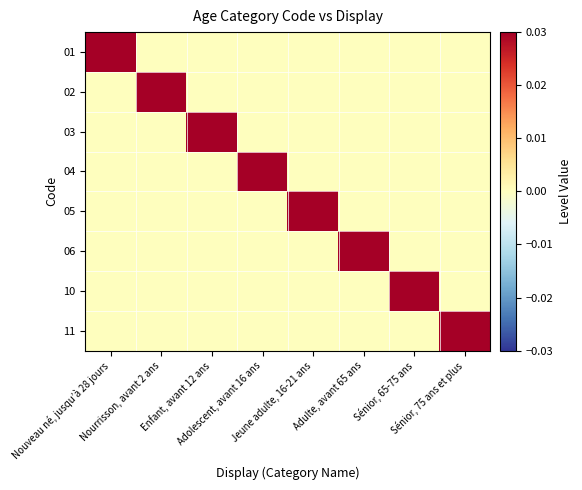

Rank the series at Nouveau né, jusqu’à 28 jours from highest to lowest value.

01, 02, 03, 04, 05, 06, 10, 11